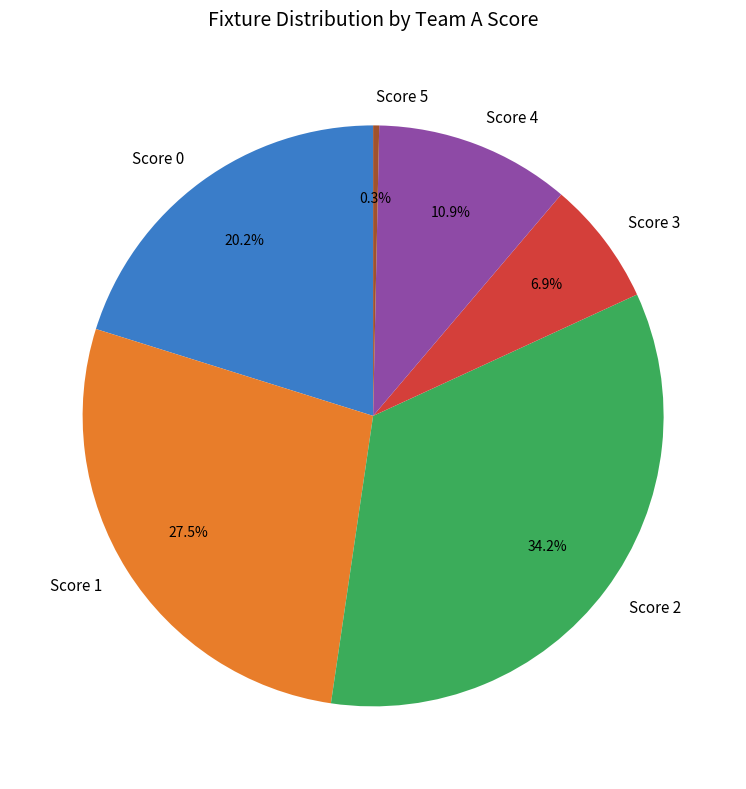

How many segments does this pie chart have?

6